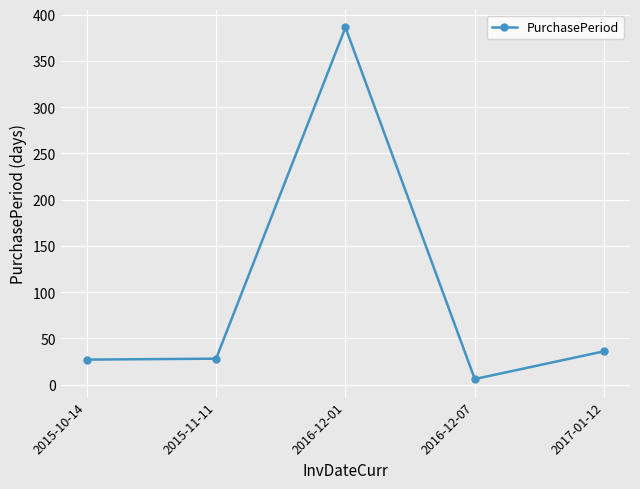

What is the change in value from 2016-12-01 to 2017-01-12?

-350